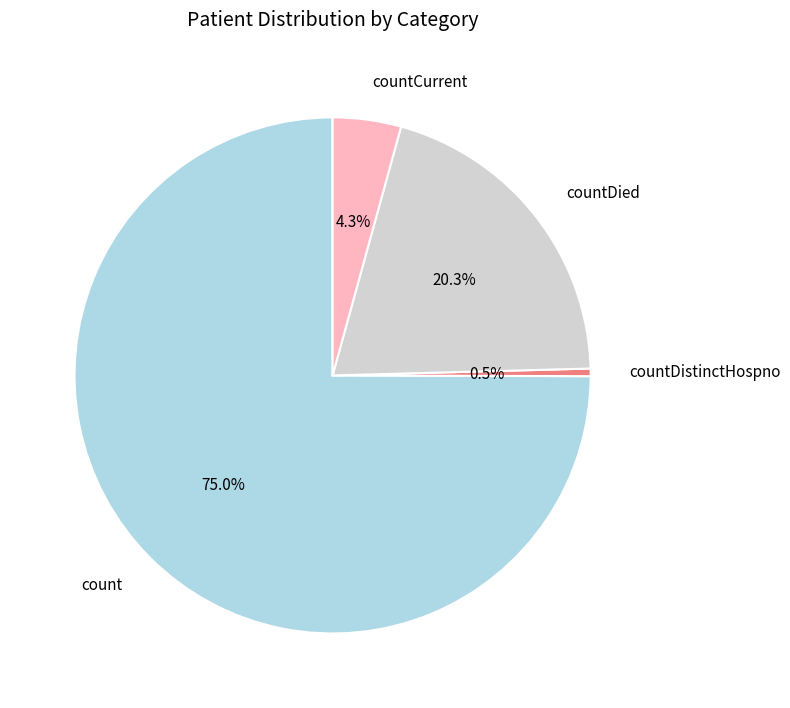

How many segments does this pie chart have?

4